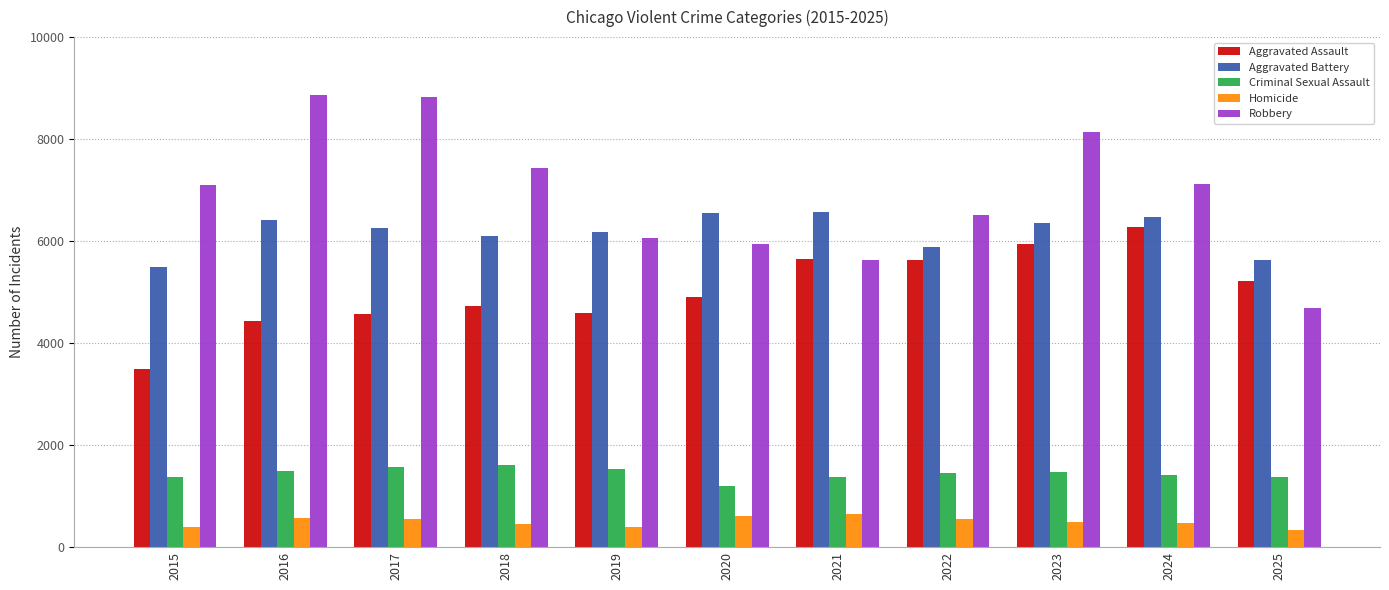

What is the minimum value shown in the chart?

337